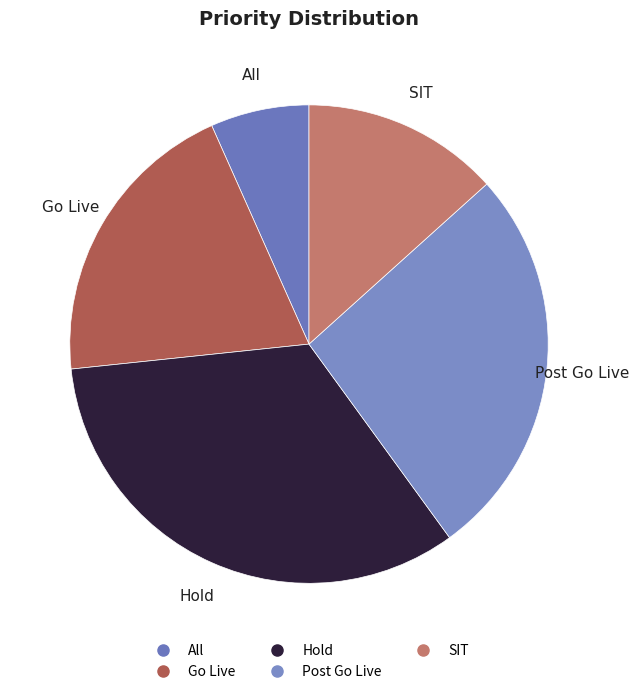

Rank the categories by value from highest to lowest.

Hold, Post Go Live, Go Live, SIT, All